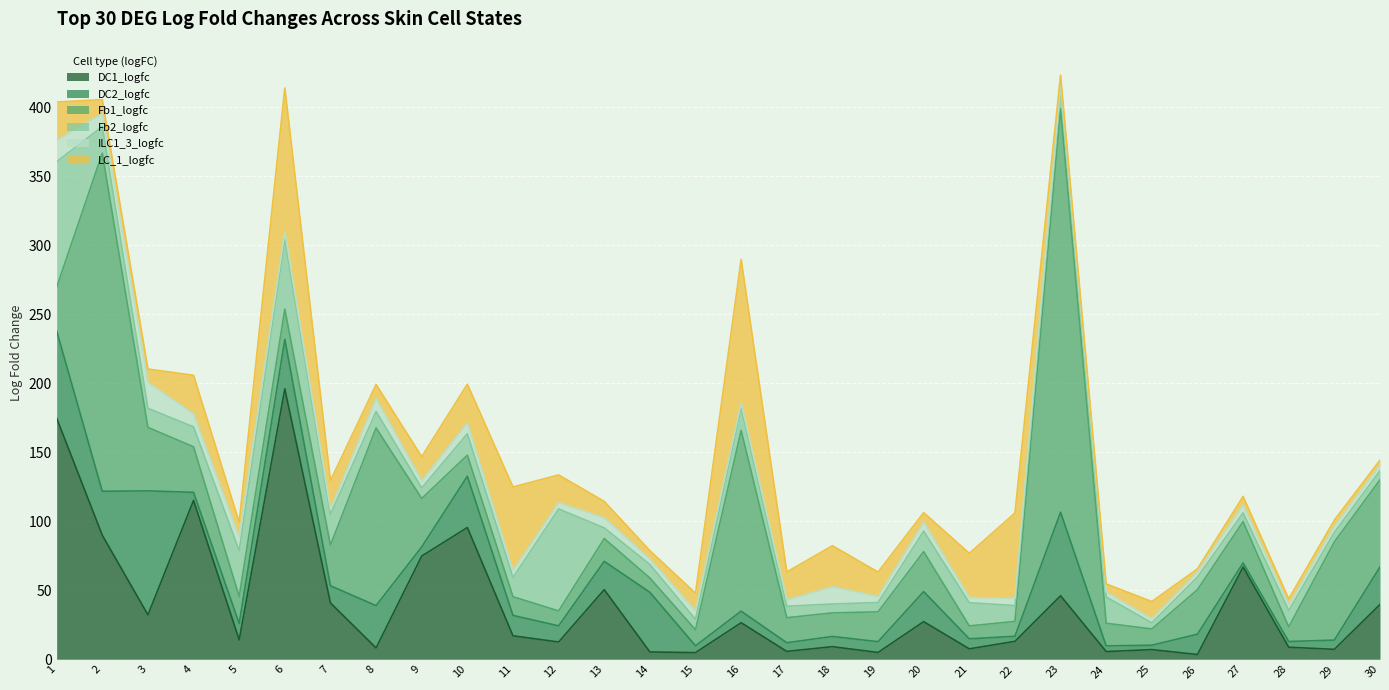

What are all the series names shown in the legend?

DC1_logfc, DC2_logfc, Fb1_logfc, Fb2_logfc, ILC1_3_logfc, LC_1_logfc